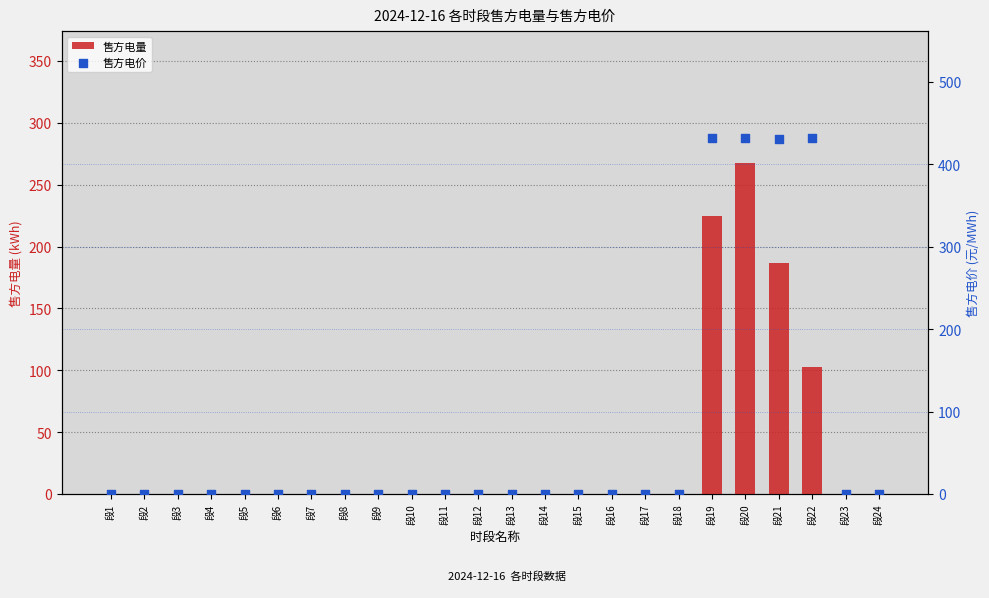

Which series has the largest Y range (max minus min)?

售方电价